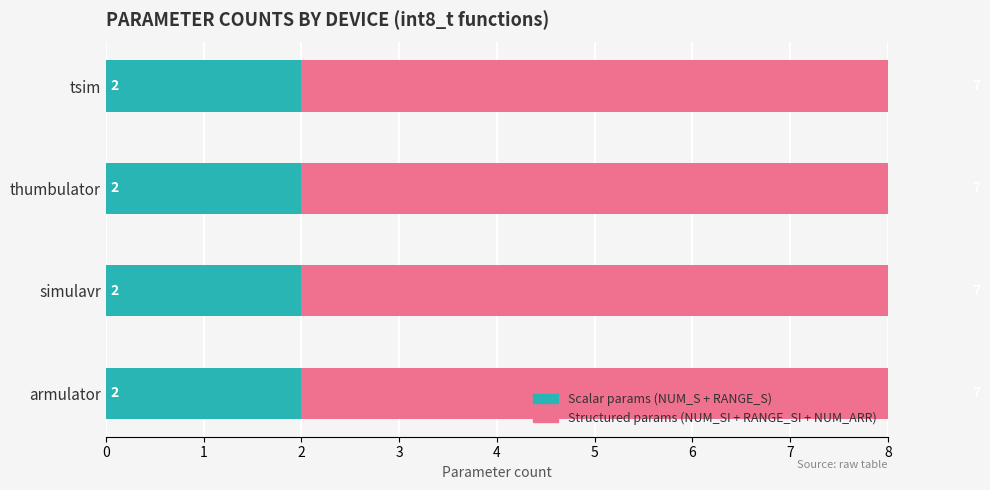

Which label corresponds to the largest value in the chart?

armulator